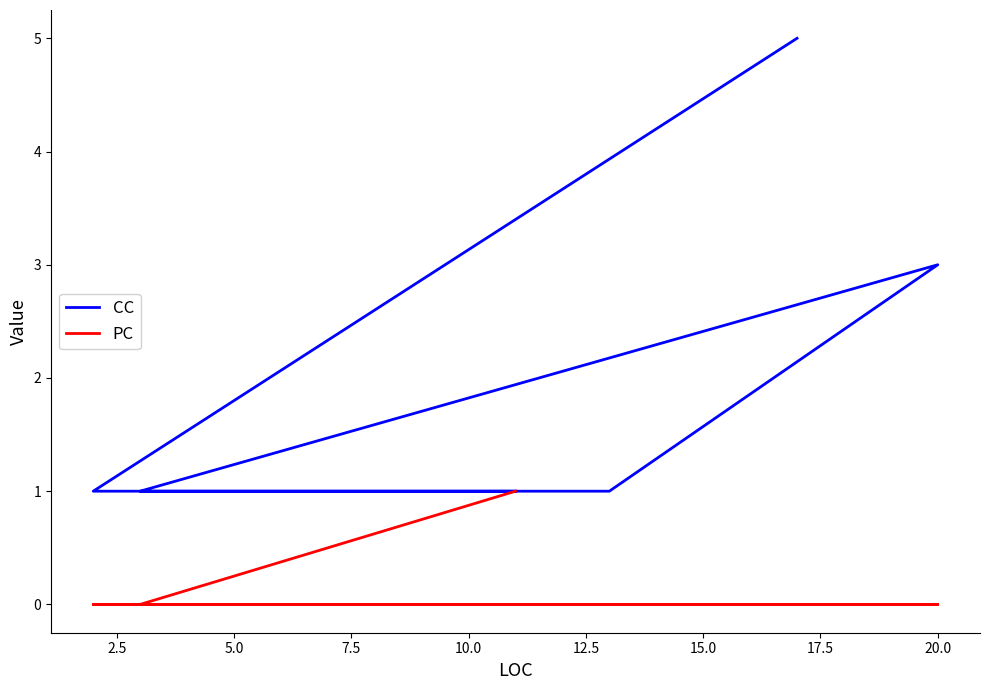

How many PC values are between 0 and 1?

6